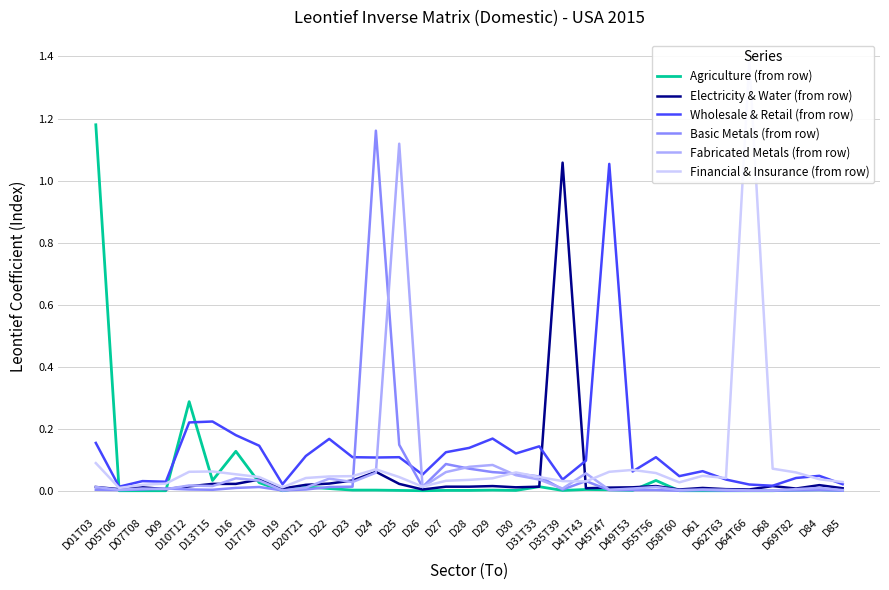

What are all the series names shown in the legend?

Agriculture (from row), Electricity & Water (from row), Wholesale & Retail (from row), Basic Metals (from row), Fabricated Metals (from row), Financial & Insurance (from row)